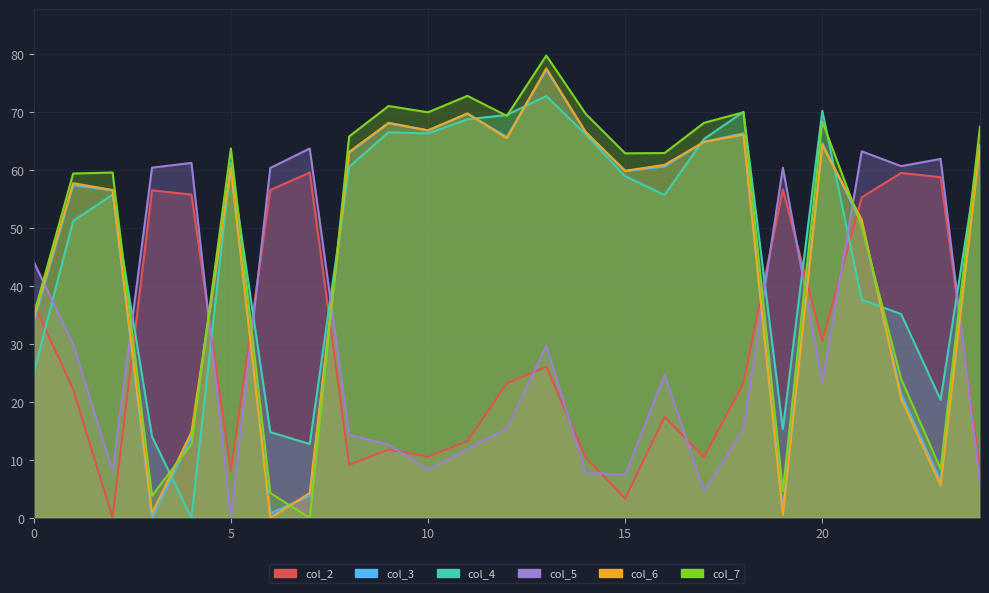

What is the spread (max minus min) of values at 18?

54.6